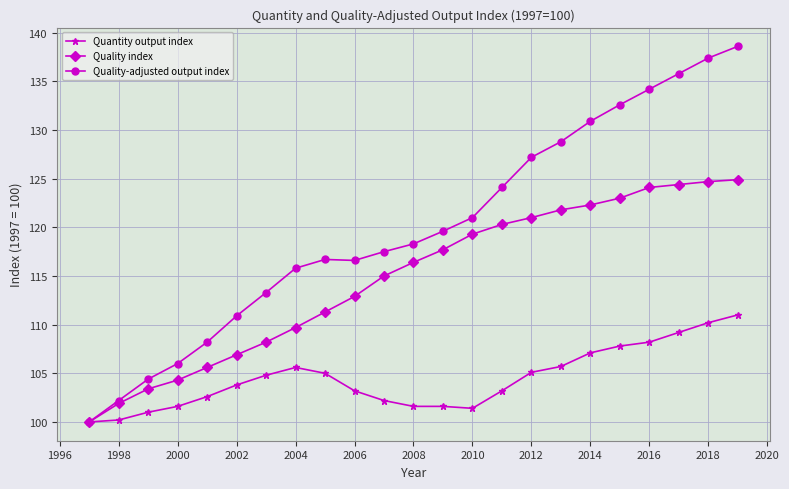

List the series in order of their peak value, highest first.

Quality-adjusted output index, Quality index, Quantity output index